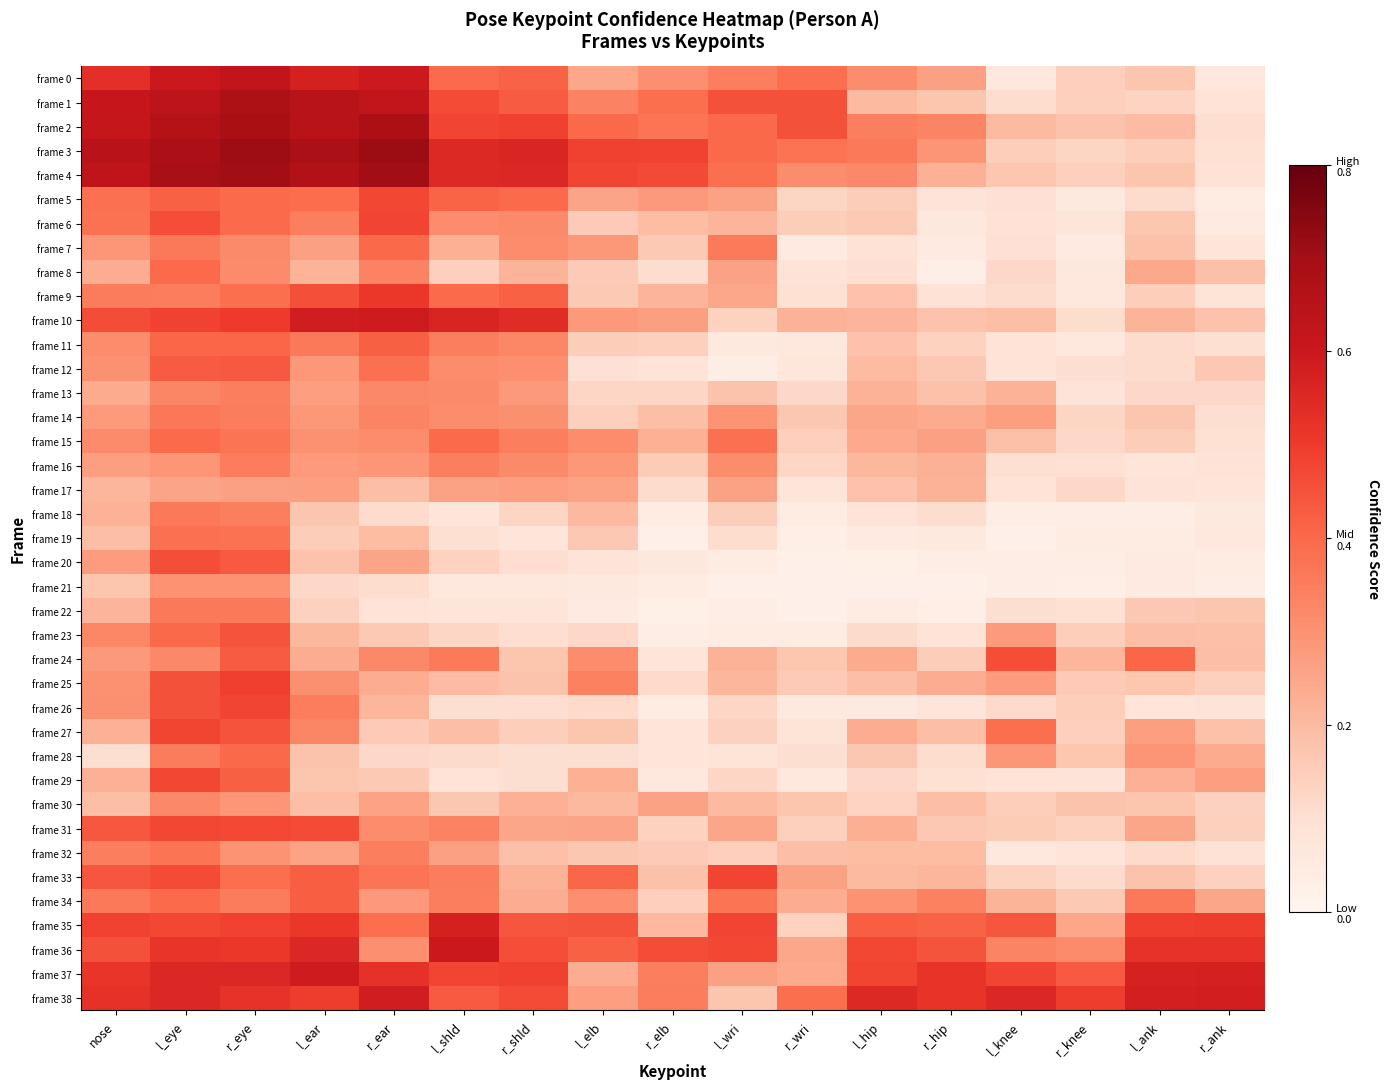

Reading left to right, list all the values displayed in this chart.

frame 0: nose=0.5	l_eye=0.6	r_eye=0.6	l_ear=0.6	r_ear=0.6	l_shld=0.4	r_shld=0.4	l_elb=0.2	r_elb=0.3	l_wri=0.3	r_wri=0.4	l_hip=0.3	r_hip=0.3	l_knee=0.1	r_knee=0.1	l_ank=0.2	r_ank=0.1
frame 1: nose=0.6	l_eye=0.6	r_eye=0.7	l_ear=0.6	r_ear=0.6	l_shld=0.5	r_shld=0.4	l_elb=0.3	r_elb=0.4	l_wri=0.5	r_wri=0.5	l_hip=0.2	r_hip=0.2	l_knee=0.1	r_knee=0.1	l_ank=0.1	r_ank=0.1
frame 2: nose=0.6	l_eye=0.7	r_eye=0.7	l_ear=0.7	r_ear=0.7	l_shld=0.5	r_shld=0.5	l_elb=0.4	r_elb=0.4	l_wri=0.4	r_wri=0.5	l_hip=0.3	r_hip=0.3	l_knee=0.2	r_knee=0.2	l_ank=0.2	r_ank=0.1
frame 3: nose=0.6	l_eye=0.7	r_eye=0.7	l_ear=0.7	r_ear=0.7	l_shld=0.5	r_shld=0.6	l_elb=0.5	r_elb=0.5	l_wri=0.4	r_wri=0.4	l_hip=0.4	r_hip=0.3	l_knee=0.1	r_knee=0.1	l_ank=0.1	r_ank=0.1
frame 4: nose=0.6	l_eye=0.7	r_eye=0.7	l_ear=0.7	r_ear=0.7	l_shld=0.5	r_shld=0.6	l_elb=0.5	r_elb=0.5	l_wri=0.4	r_wri=0.3	l_hip=0.3	r_hip=0.2	l_knee=0.2	r_knee=0.1	l_ank=0.2	r_ank=0.1
frame 5: nose=0.4	l_eye=0.4	r_eye=0.4	l_ear=0.4	r_ear=0.5	l_shld=0.4	r_shld=0.4	l_elb=0.3	r_elb=0.3	l_wri=0.3	r_wri=0.1	l_hip=0.2	r_hip=0.1	l_knee=0.1	r_knee=0.1	l_ank=0.1	r_ank=0.0
frame 6: nose=0.4	l_eye=0.5	r_eye=0.4	l_ear=0.3	r_ear=0.5	l_shld=0.3	r_shld=0.3	l_elb=0.2	r_elb=0.2	l_wri=0.2	r_wri=0.2	l_hip=0.2	r_hip=0.1	l_knee=0.1	r_knee=0.1	l_ank=0.2	r_ank=0.1
frame 7: nose=0.3	l_eye=0.4	r_eye=0.3	l_ear=0.3	r_ear=0.4	l_shld=0.2	r_shld=0.3	l_elb=0.3	r_elb=0.2	l_wri=0.4	r_wri=0.1	l_hip=0.1	r_hip=0.1	l_knee=0.1	r_knee=0.1	l_ank=0.2	r_ank=0.1
frame 8: nose=0.2	l_eye=0.4	r_eye=0.3	l_ear=0.2	r_ear=0.3	l_shld=0.1	r_shld=0.2	l_elb=0.2	r_elb=0.1	l_wri=0.3	r_wri=0.1	l_hip=0.1	r_hip=0.0	l_knee=0.1	r_knee=0.1	l_ank=0.2	r_ank=0.2
frame 9: nose=0.4	l_eye=0.4	r_eye=0.4	l_ear=0.5	r_ear=0.5	l_shld=0.4	r_shld=0.4	l_elb=0.2	r_elb=0.2	l_wri=0.2	r_wri=0.1	l_hip=0.2	r_hip=0.1	l_knee=0.1	r_knee=0.1	l_ank=0.1	r_ank=0.1
frame 10: nose=0.5	l_eye=0.5	r_eye=0.5	l_ear=0.6	r_ear=0.6	l_shld=0.6	r_shld=0.5	l_elb=0.3	r_elb=0.3	l_wri=0.1	r_wri=0.2	l_hip=0.2	r_hip=0.2	l_knee=0.2	r_knee=0.1	l_ank=0.2	r_ank=0.2
frame 11: nose=0.3	l_eye=0.4	r_eye=0.4	l_ear=0.4	r_ear=0.4	l_shld=0.3	r_shld=0.3	l_elb=0.2	r_elb=0.1	l_wri=0.1	r_wri=0.1	l_hip=0.2	r_hip=0.1	l_knee=0.1	r_knee=0.1	l_ank=0.1	r_ank=0.1
frame 12: nose=0.3	l_eye=0.4	r_eye=0.4	l_ear=0.3	r_ear=0.4	l_shld=0.3	r_shld=0.3	l_elb=0.1	r_elb=0.1	l_wri=0.0	r_wri=0.1	l_hip=0.2	r_hip=0.2	l_knee=0.1	r_knee=0.1	l_ank=0.1	r_ank=0.2
frame 13: nose=0.2	l_eye=0.3	r_eye=0.3	l_ear=0.3	r_ear=0.3	l_shld=0.3	r_shld=0.3	l_elb=0.1	r_elb=0.1	l_wri=0.2	r_wri=0.1	l_hip=0.2	r_hip=0.2	l_knee=0.2	r_knee=0.1	l_ank=0.1	r_ank=0.1
frame 14: nose=0.3	l_eye=0.4	r_eye=0.4	l_ear=0.3	r_ear=0.3	l_shld=0.3	r_shld=0.3	l_elb=0.1	r_elb=0.2	l_wri=0.3	r_wri=0.2	l_hip=0.3	r_hip=0.2	l_knee=0.3	r_knee=0.1	l_ank=0.2	r_ank=0.1
frame 15: nose=0.3	l_eye=0.4	r_eye=0.4	l_ear=0.3	r_ear=0.3	l_shld=0.4	r_shld=0.3	l_elb=0.3	r_elb=0.2	l_wri=0.4	r_wri=0.1	l_hip=0.2	r_hip=0.3	l_knee=0.2	r_knee=0.1	l_ank=0.2	r_ank=0.1
frame 16: nose=0.3	l_eye=0.3	r_eye=0.4	l_ear=0.3	r_ear=0.3	l_shld=0.3	r_shld=0.3	l_elb=0.3	r_elb=0.2	l_wri=0.3	r_wri=0.1	l_hip=0.2	r_hip=0.2	l_knee=0.1	r_knee=0.1	l_ank=0.1	r_ank=0.1
frame 17: nose=0.2	l_eye=0.3	r_eye=0.3	l_ear=0.3	r_ear=0.2	l_shld=0.3	r_shld=0.3	l_elb=0.3	r_elb=0.1	l_wri=0.3	r_wri=0.1	l_hip=0.2	r_hip=0.2	l_knee=0.1	r_knee=0.1	l_ank=0.1	r_ank=0.1
frame 18: nose=0.2	l_eye=0.4	r_eye=0.3	l_ear=0.2	r_ear=0.1	l_shld=0.1	r_shld=0.1	l_elb=0.2	r_elb=0.0	l_wri=0.2	r_wri=0.0	l_hip=0.1	r_hip=0.1	l_knee=0.0	r_knee=0.0	l_ank=0.0	r_ank=0.1
frame 19: nose=0.2	l_eye=0.4	r_eye=0.4	l_ear=0.2	r_ear=0.2	l_shld=0.1	r_shld=0.1	l_elb=0.2	r_elb=0.0	l_wri=0.1	r_wri=0.0	l_hip=0.1	r_hip=0.1	l_knee=0.0	r_knee=0.0	l_ank=0.0	r_ank=0.1
frame 20: nose=0.3	l_eye=0.5	r_eye=0.4	l_ear=0.2	r_ear=0.3	l_shld=0.1	r_shld=0.1	l_elb=0.1	r_elb=0.1	l_wri=0.0	r_wri=0.0	l_hip=0.0	r_hip=0.0	l_knee=0.0	r_knee=0.0	l_ank=0.1	r_ank=0.0
frame 21: nose=0.2	l_eye=0.3	r_eye=0.3	l_ear=0.1	r_ear=0.1	l_shld=0.1	r_shld=0.1	l_elb=0.1	r_elb=0.0	l_wri=0.0	r_wri=0.0	l_hip=0.0	r_hip=0.0	l_knee=0.0	r_knee=0.0	l_ank=0.1	r_ank=0.0
frame 22: nose=0.2	l_eye=0.4	r_eye=0.4	l_ear=0.1	r_ear=0.1	l_shld=0.1	r_shld=0.1	l_elb=0.1	r_elb=0.0	l_wri=0.0	r_wri=0.0	l_hip=0.0	r_hip=0.0	l_knee=0.1	r_knee=0.1	l_ank=0.2	r_ank=0.2
frame 23: nose=0.3	l_eye=0.4	r_eye=0.4	l_ear=0.2	r_ear=0.2	l_shld=0.1	r_shld=0.1	l_elb=0.1	r_elb=0.0	l_wri=0.0	r_wri=0.0	l_hip=0.1	r_hip=0.1	l_knee=0.3	r_knee=0.1	l_ank=0.2	r_ank=0.2
frame 24: nose=0.3	l_eye=0.3	r_eye=0.4	l_ear=0.2	r_ear=0.3	l_shld=0.4	r_shld=0.2	l_elb=0.3	r_elb=0.1	l_wri=0.2	r_wri=0.2	l_hip=0.2	r_hip=0.2	l_knee=0.5	r_knee=0.2	l_ank=0.4	r_ank=0.2
frame 25: nose=0.3	l_eye=0.5	r_eye=0.5	l_ear=0.3	r_ear=0.2	l_shld=0.2	r_shld=0.2	l_elb=0.3	r_elb=0.1	l_wri=0.2	r_wri=0.2	l_hip=0.2	r_hip=0.2	l_knee=0.3	r_knee=0.2	l_ank=0.2	r_ank=0.1
frame 26: nose=0.3	l_eye=0.5	r_eye=0.5	l_ear=0.4	r_ear=0.2	l_shld=0.1	r_shld=0.1	l_elb=0.1	r_elb=0.0	l_wri=0.1	r_wri=0.1	l_hip=0.1	r_hip=0.1	l_knee=0.1	r_knee=0.1	l_ank=0.1	r_ank=0.1
frame 27: nose=0.2	l_eye=0.5	r_eye=0.4	l_ear=0.3	r_ear=0.2	l_shld=0.2	r_shld=0.1	l_elb=0.2	r_elb=0.1	l_wri=0.1	r_wri=0.1	l_hip=0.2	r_hip=0.2	l_knee=0.4	r_knee=0.1	l_ank=0.3	r_ank=0.2
frame 28: nose=0.1	l_eye=0.4	r_eye=0.4	l_ear=0.2	r_ear=0.1	l_shld=0.1	r_shld=0.1	l_elb=0.1	r_elb=0.1	l_wri=0.1	r_wri=0.1	l_hip=0.2	r_hip=0.1	l_knee=0.3	r_knee=0.2	l_ank=0.3	r_ank=0.2
frame 29: nose=0.2	l_eye=0.5	r_eye=0.4	l_ear=0.2	r_ear=0.2	l_shld=0.1	r_shld=0.1	l_elb=0.2	r_elb=0.1	l_wri=0.1	r_wri=0.1	l_hip=0.1	r_hip=0.1	l_knee=0.1	r_knee=0.1	l_ank=0.2	r_ank=0.3
frame 30: nose=0.2	l_eye=0.3	r_eye=0.3	l_ear=0.2	r_ear=0.3	l_shld=0.2	r_shld=0.2	l_elb=0.2	r_elb=0.3	l_wri=0.2	r_wri=0.2	l_hip=0.1	r_hip=0.2	l_knee=0.1	r_knee=0.2	l_ank=0.2	r_ank=0.1
frame 31: nose=0.4	l_eye=0.5	r_eye=0.5	l_ear=0.5	r_ear=0.3	l_shld=0.3	r_shld=0.3	l_elb=0.3	r_elb=0.1	l_wri=0.3	r_wri=0.1	l_hip=0.2	r_hip=0.2	l_knee=0.2	r_knee=0.1	l_ank=0.3	r_ank=0.1
frame 32: nose=0.3	l_eye=0.4	r_eye=0.3	l_ear=0.3	r_ear=0.3	l_shld=0.3	r_shld=0.2	l_elb=0.2	r_elb=0.2	l_wri=0.1	r_wri=0.2	l_hip=0.2	r_hip=0.2	l_knee=0.1	r_knee=0.1	l_ank=0.1	r_ank=0.1
frame 33: nose=0.4	l_eye=0.5	r_eye=0.4	l_ear=0.4	r_ear=0.4	l_shld=0.4	r_shld=0.2	l_elb=0.4	r_elb=0.2	l_wri=0.5	r_wri=0.3	l_hip=0.2	r_hip=0.2	l_knee=0.1	r_knee=0.1	l_ank=0.2	r_ank=0.1
frame 34: nose=0.4	l_eye=0.4	r_eye=0.4	l_ear=0.4	r_ear=0.3	l_shld=0.3	r_shld=0.2	l_elb=0.3	r_elb=0.1	l_wri=0.4	r_wri=0.2	l_hip=0.3	r_hip=0.3	l_knee=0.2	r_knee=0.2	l_ank=0.4	r_ank=0.3
frame 35: nose=0.5	l_eye=0.5	r_eye=0.5	l_ear=0.5	r_ear=0.4	l_shld=0.6	r_shld=0.4	l_elb=0.4	r_elb=0.2	l_wri=0.5	r_wri=0.1	l_hip=0.4	r_hip=0.4	l_knee=0.4	r_knee=0.2	l_ank=0.5	r_ank=0.5
frame 36: nose=0.5	l_eye=0.5	r_eye=0.5	l_ear=0.6	r_ear=0.3	l_shld=0.6	r_shld=0.5	l_elb=0.4	r_elb=0.5	l_wri=0.5	r_wri=0.2	l_hip=0.5	r_hip=0.4	l_knee=0.3	r_knee=0.3	l_ank=0.5	r_ank=0.5
frame 37: nose=0.5	l_eye=0.6	r_eye=0.6	l_ear=0.6	r_ear=0.5	l_shld=0.5	r_shld=0.5	l_elb=0.2	r_elb=0.3	l_wri=0.3	r_wri=0.2	l_hip=0.5	r_hip=0.5	l_knee=0.5	r_knee=0.4	l_ank=0.6	r_ank=0.6
frame 38: nose=0.5	l_eye=0.6	r_eye=0.5	l_ear=0.5	r_ear=0.6	l_shld=0.4	r_shld=0.5	l_elb=0.3	r_elb=0.4	l_wri=0.2	r_wri=0.4	l_hip=0.5	r_hip=0.5	l_knee=0.6	r_knee=0.5	l_ank=0.6	r_ank=0.6